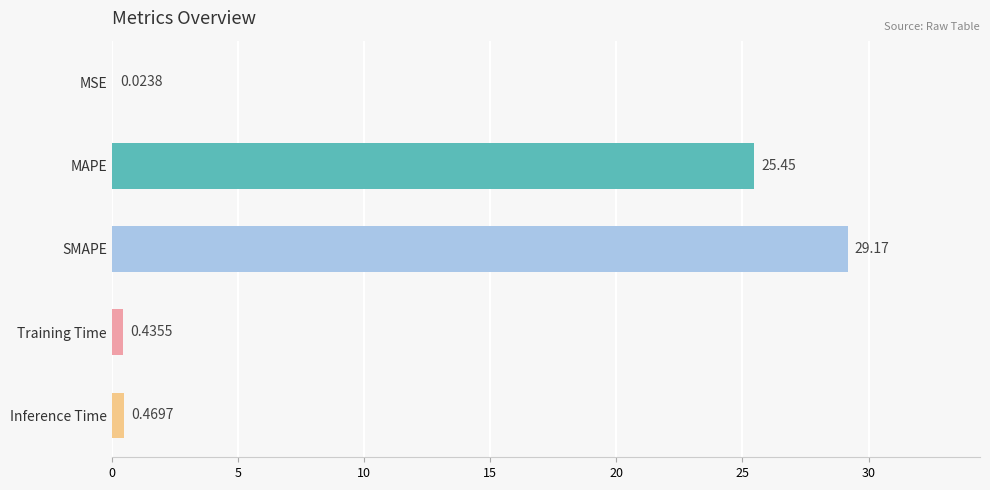

What is the maximum value shown in the chart?

29.2